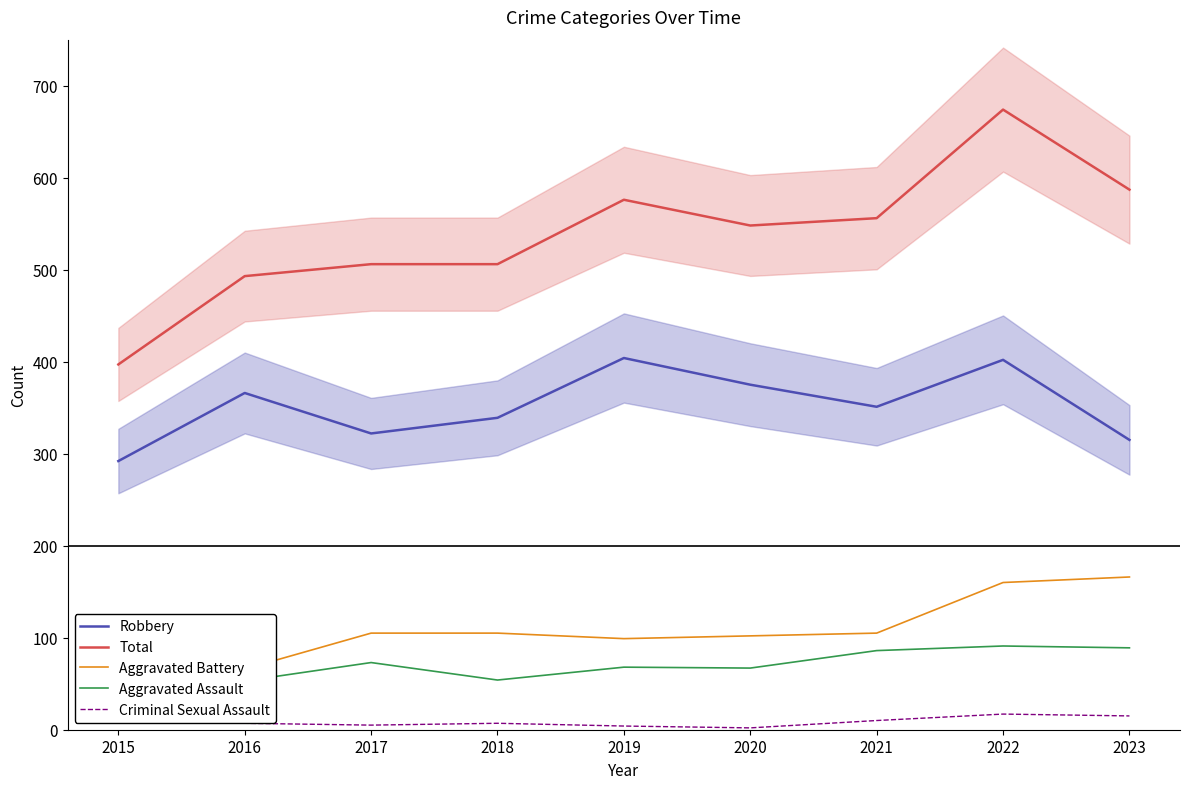

At which category does Total reach its first local peak?

2019